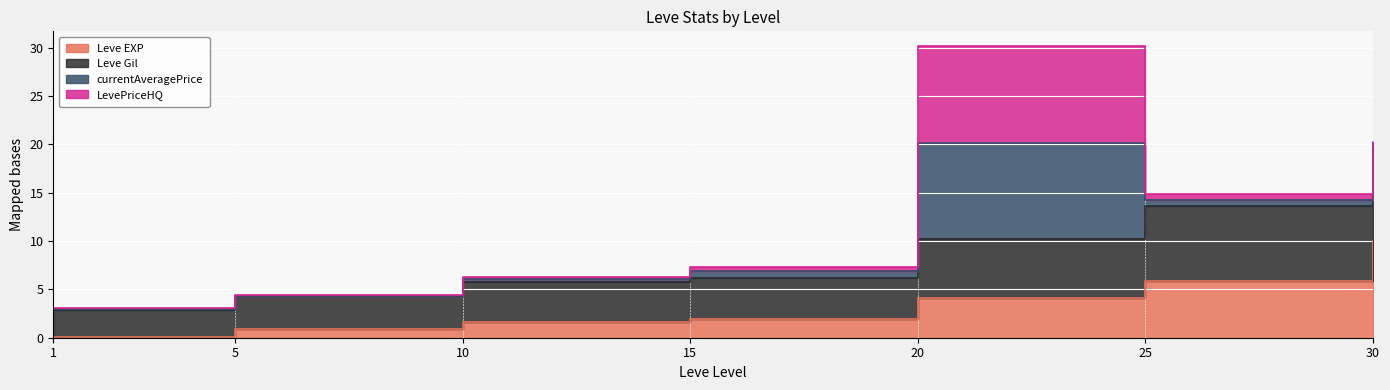

The Leve EXP series shows 4.5 at 30. True or false?

False